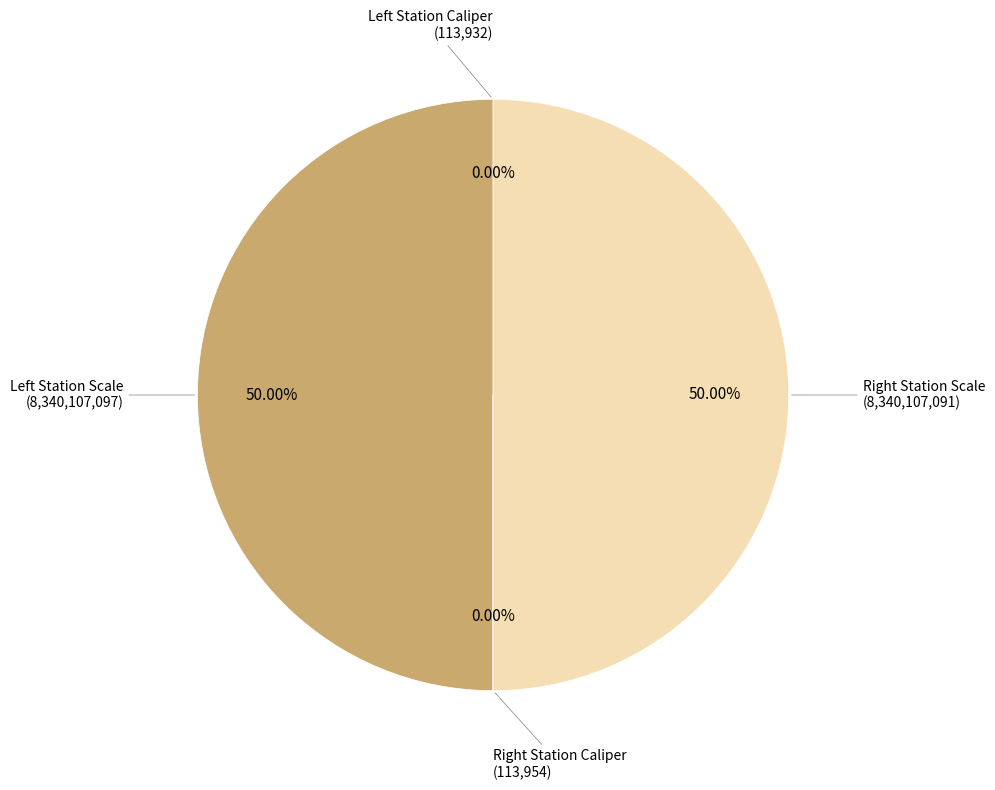

How many slices are in this pie chart?

4